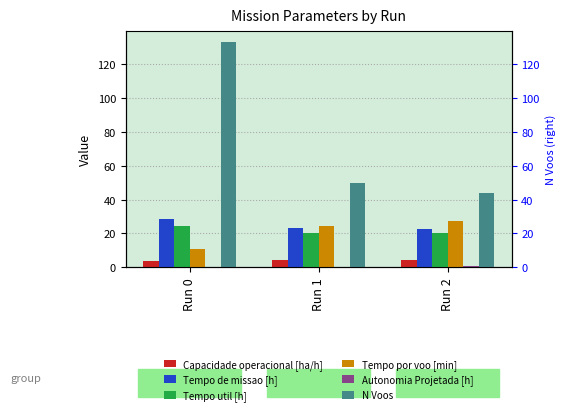

Count the number of data series in this chart.

6